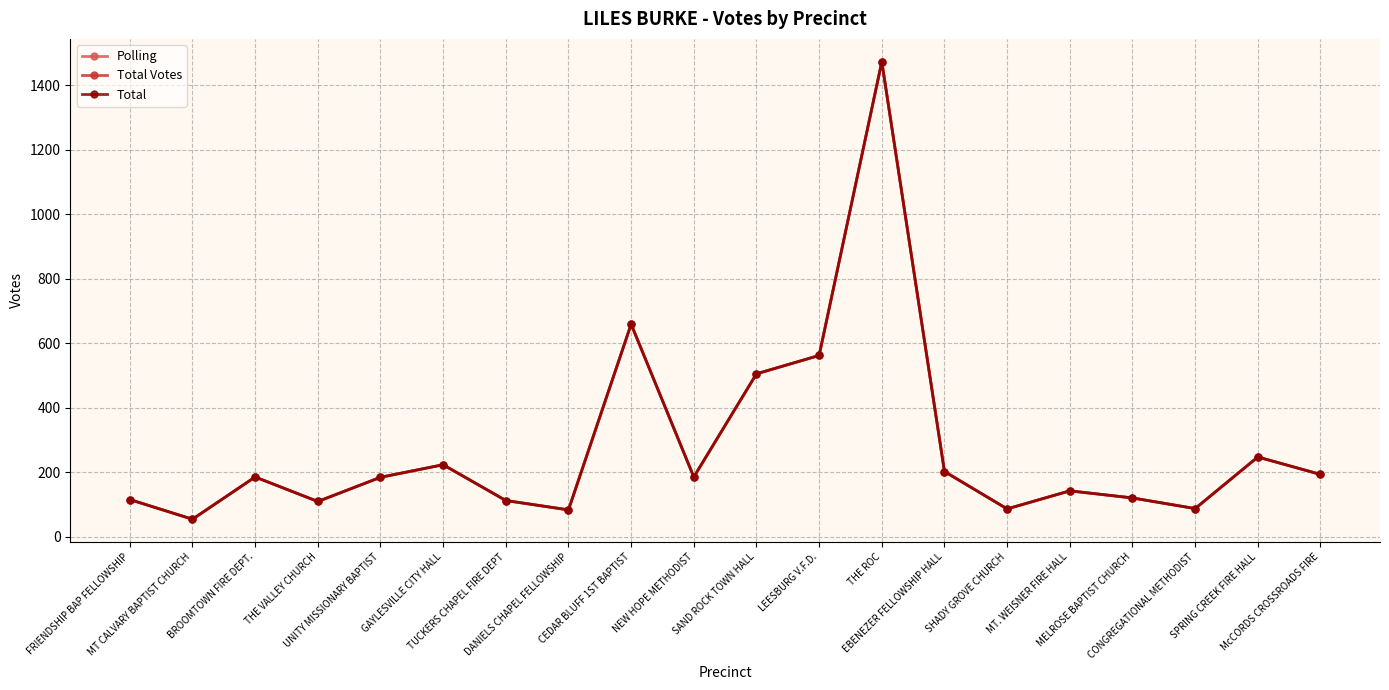

At which label does Total first exceed 185?

GAYLESVILLE CITY HALL